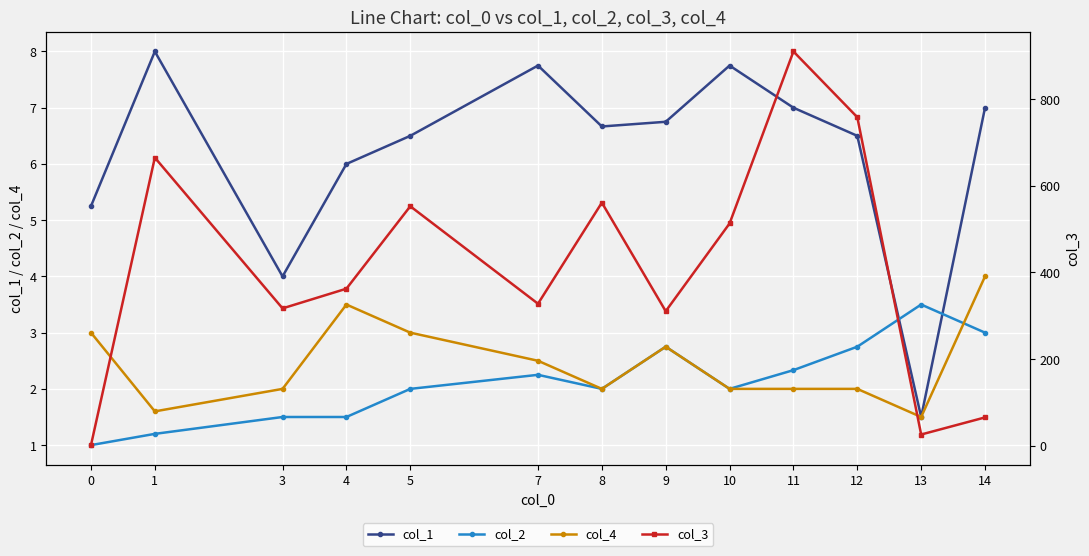

Reading left to right, extract all data points from this chart.

col_1: 5.2	8.0	4.0	6.0	6.5	7.8	6.7	6.8	7.8	7.0	6.5	1.5	7.0
col_2: 1.0	1.2	1.5	1.5	2.0	2.2	2.0	2.8	2.0	2.3	2.8	3.5	3.0
col_4: 3.0	1.6	2.0	3.5	3.0	2.5	2.0	2.8	2.0	2.0	2.0	1.5	4.0
col_3: 1.0	665.4	317.0	362.5	553.0	327.8	561.3	310.5	513.2	910.7	758.8	25.5	65.0